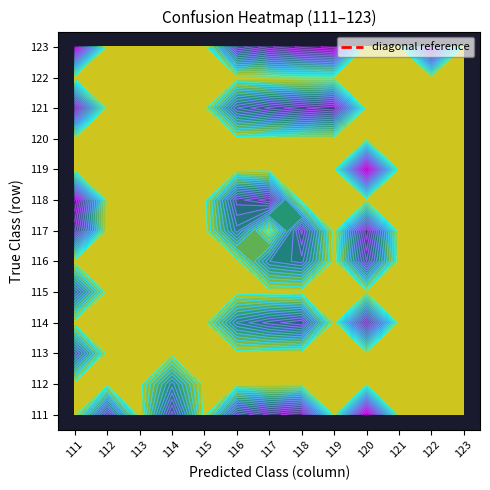

At 120, list the series in order from smallest to largest.

112, 113, 115, 118, 120, 121, 122, 123, 116, 114, 117, 119, 111